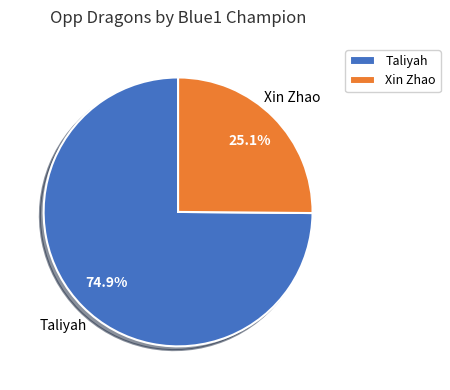

Combined, do Taliyah and Xin Zhao account for over 50%?

Yes